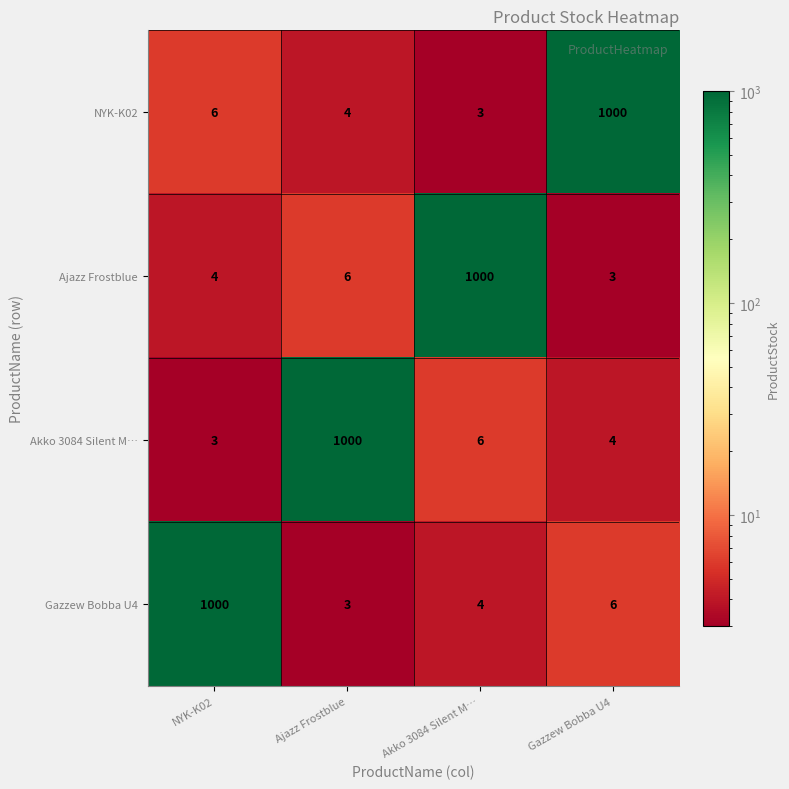

What is the difference between the maximum and minimum values in the NYK-K02 series?

997